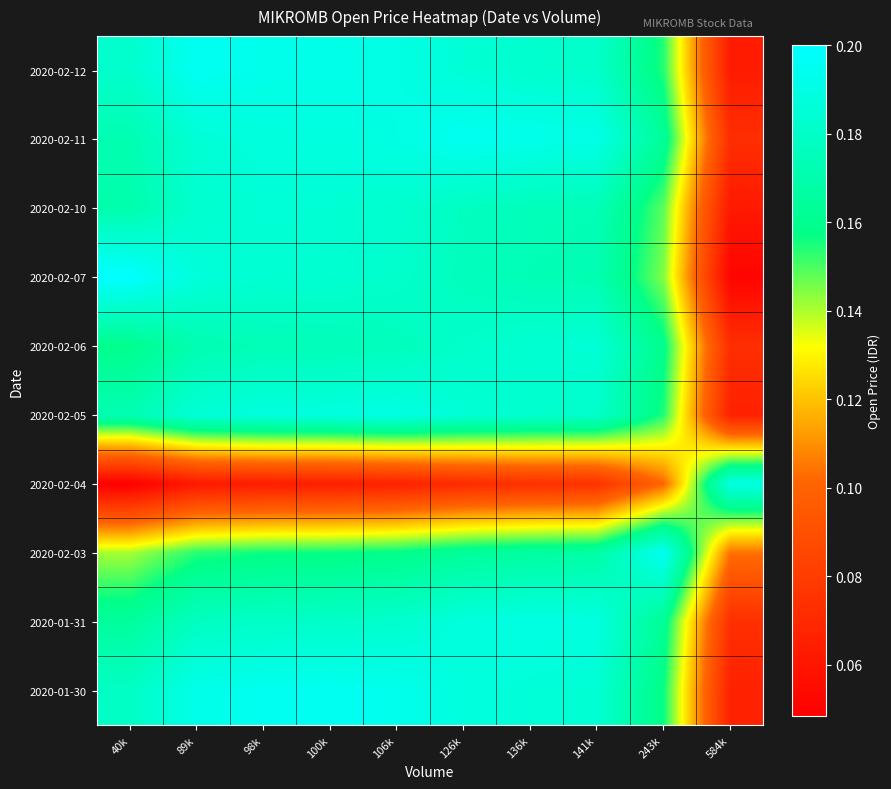

Reading right to left, extract all data points from this chart.

2020-01-30: 584k=0.1	243k=0.2	141k=0.2	136k=0.2	126k=0.2	106k=0.2	100k=0.2	98k=0.2	89k=0.2	40k=0.2
2020-01-31: 584k=0.1	243k=0.2	141k=0.2	136k=0.2	126k=0.2	106k=0.2	100k=0.2	98k=0.2	89k=0.2	40k=0.2
2020-02-03: 584k=0.1	243k=0.2	141k=0.2	136k=0.2	126k=0.2	106k=0.2	100k=0.2	98k=0.2	89k=0.2	40k=0.1
2020-02-04: 584k=0.2	243k=0.1	141k=0.1	136k=0.1	126k=0.1	106k=0.1	100k=0.1	98k=0.1	89k=0.1	40k=0.0
2020-02-05: 584k=0.1	243k=0.2	141k=0.2	136k=0.2	126k=0.2	106k=0.2	100k=0.2	98k=0.2	89k=0.2	40k=0.2
2020-02-06: 584k=0.1	243k=0.2	141k=0.2	136k=0.2	126k=0.2	106k=0.2	100k=0.2	98k=0.2	89k=0.2	40k=0.2
2020-02-07: 584k=0.1	243k=0.1	141k=0.2	136k=0.2	126k=0.2	106k=0.2	100k=0.2	98k=0.2	89k=0.2	40k=0.2
2020-02-10: 584k=0.1	243k=0.1	141k=0.2	136k=0.2	126k=0.2	106k=0.2	100k=0.2	98k=0.2	89k=0.2	40k=0.2
2020-02-11: 584k=0.1	243k=0.2	141k=0.2	136k=0.2	126k=0.2	106k=0.2	100k=0.2	98k=0.2	89k=0.2	40k=0.2
2020-02-12: 584k=0.1	243k=0.2	141k=0.2	136k=0.2	126k=0.2	106k=0.2	100k=0.2	98k=0.2	89k=0.2	40k=0.2